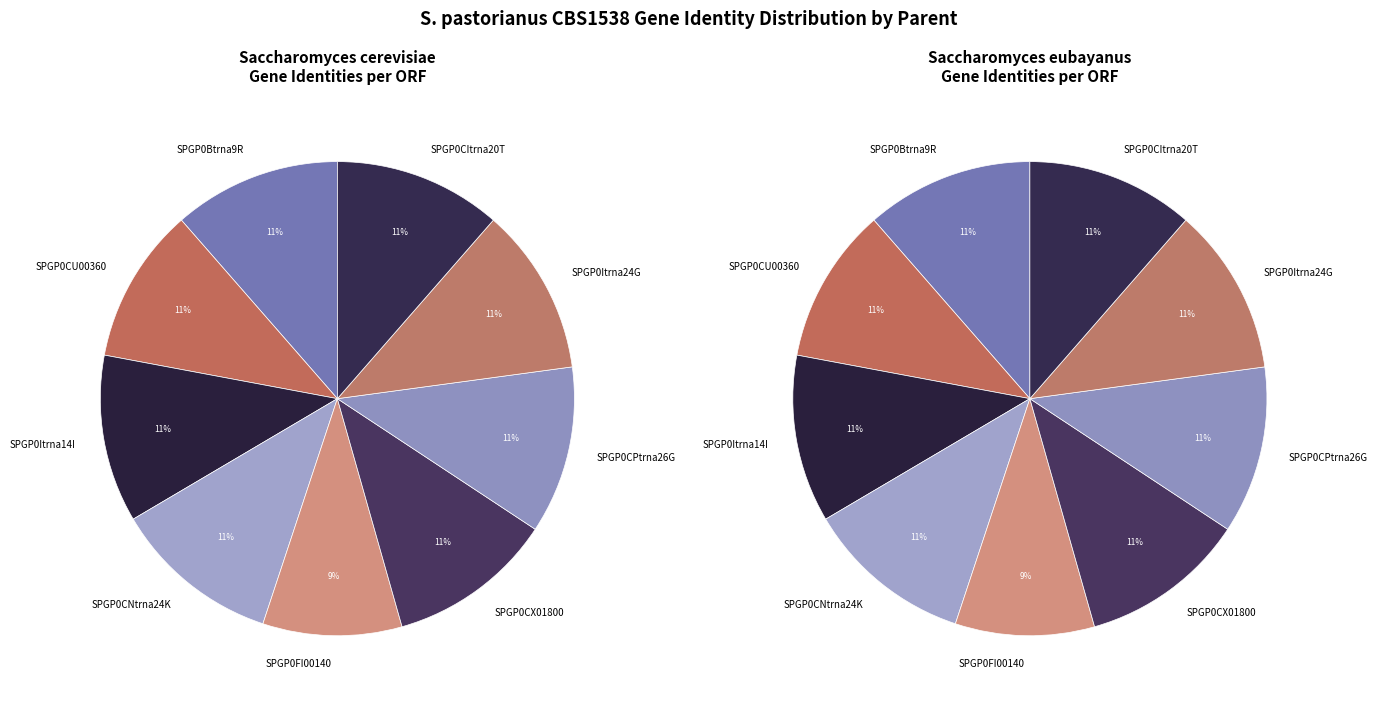

To the nearest percent, what is the difference between the SPGP0CPtrna26G and SPGP0CU00360 slice percentages?

1%